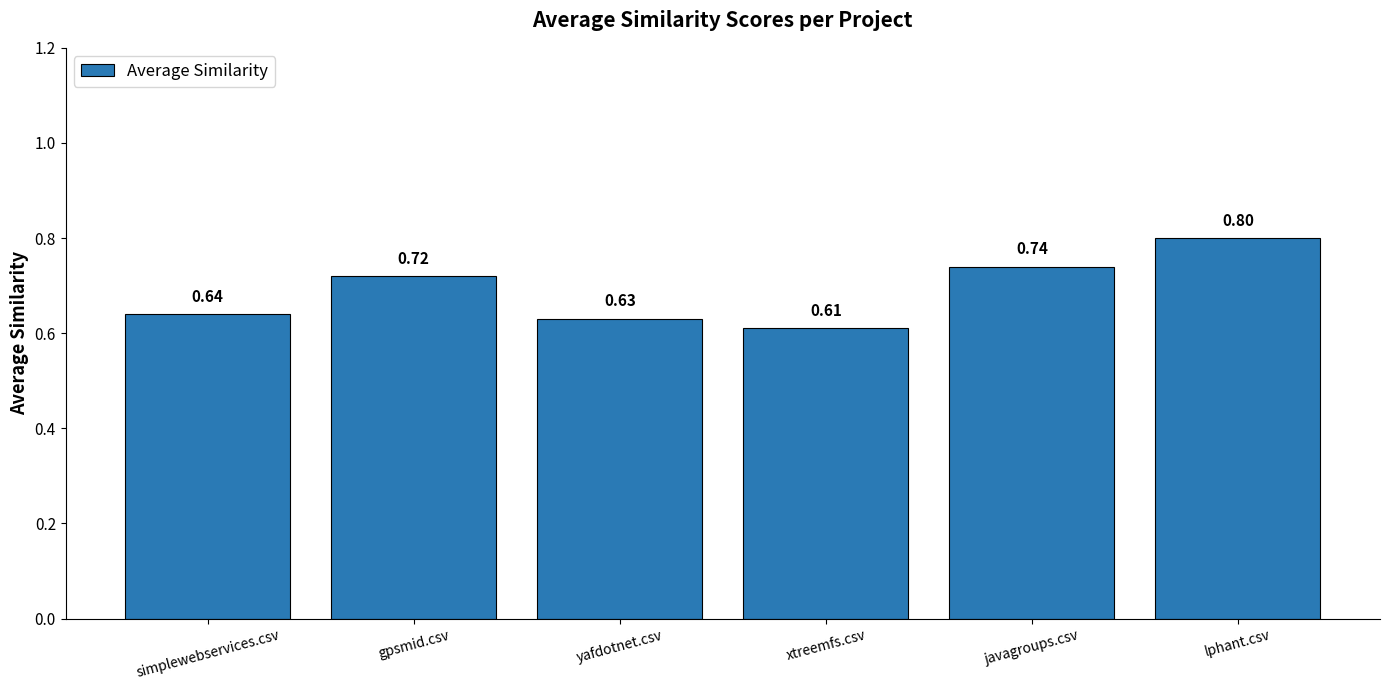

What is the change in value from xtreemfs.csv to lphant.csv?

+0.2